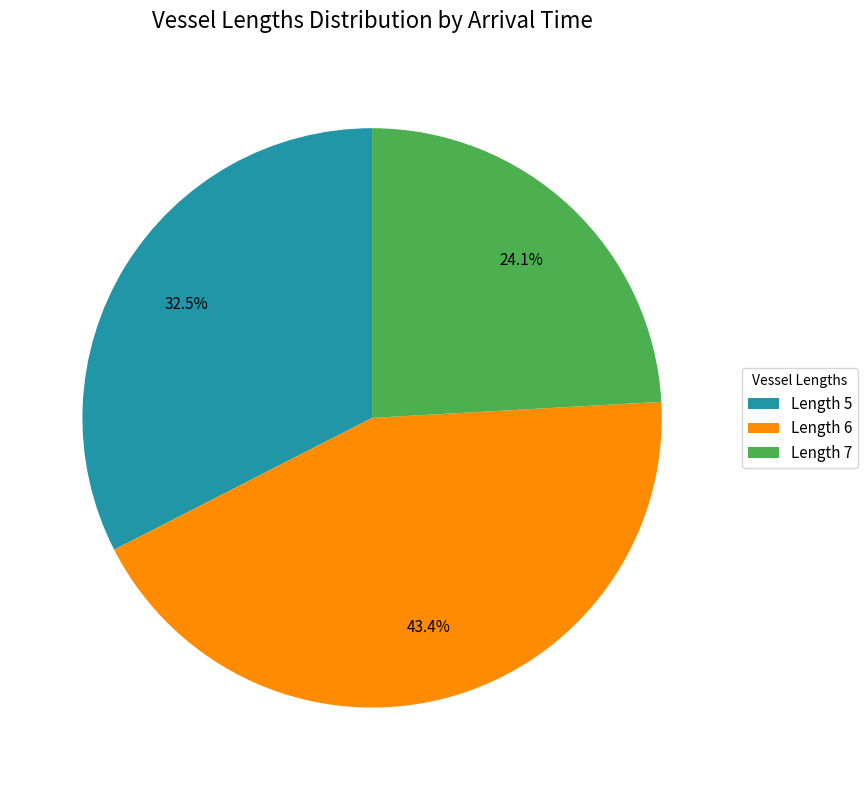

What is the largest slice in the pie chart?

Length 6